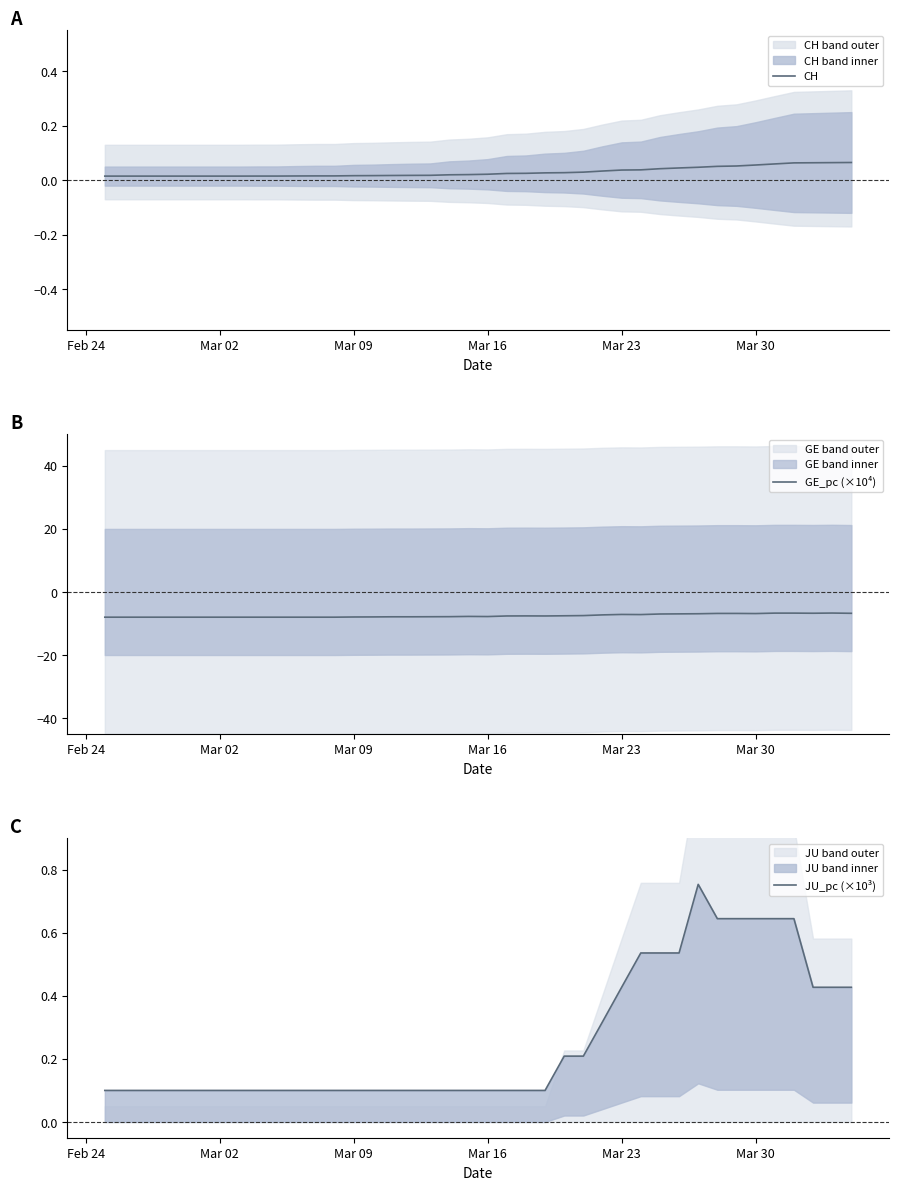

What is the maximum value for GE_pc (×10⁴)?

-6.7